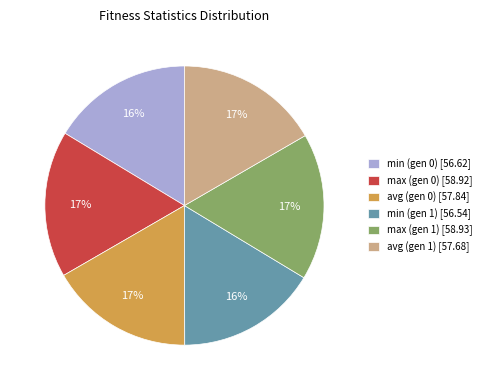

To the nearest percent, what percentage of the pie is min (gen 1)?

16%